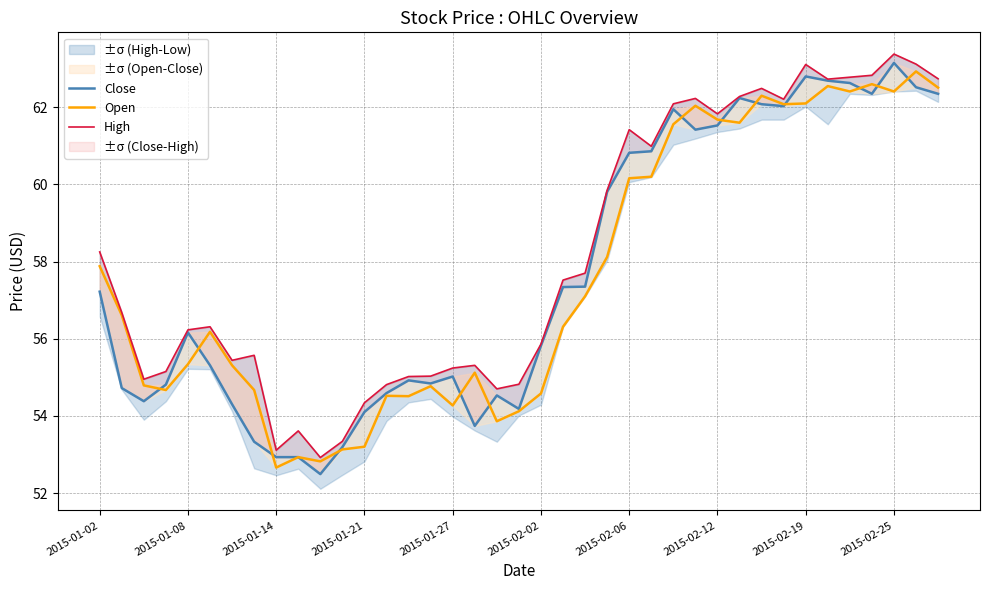

How many distinct data groups are displayed?

3